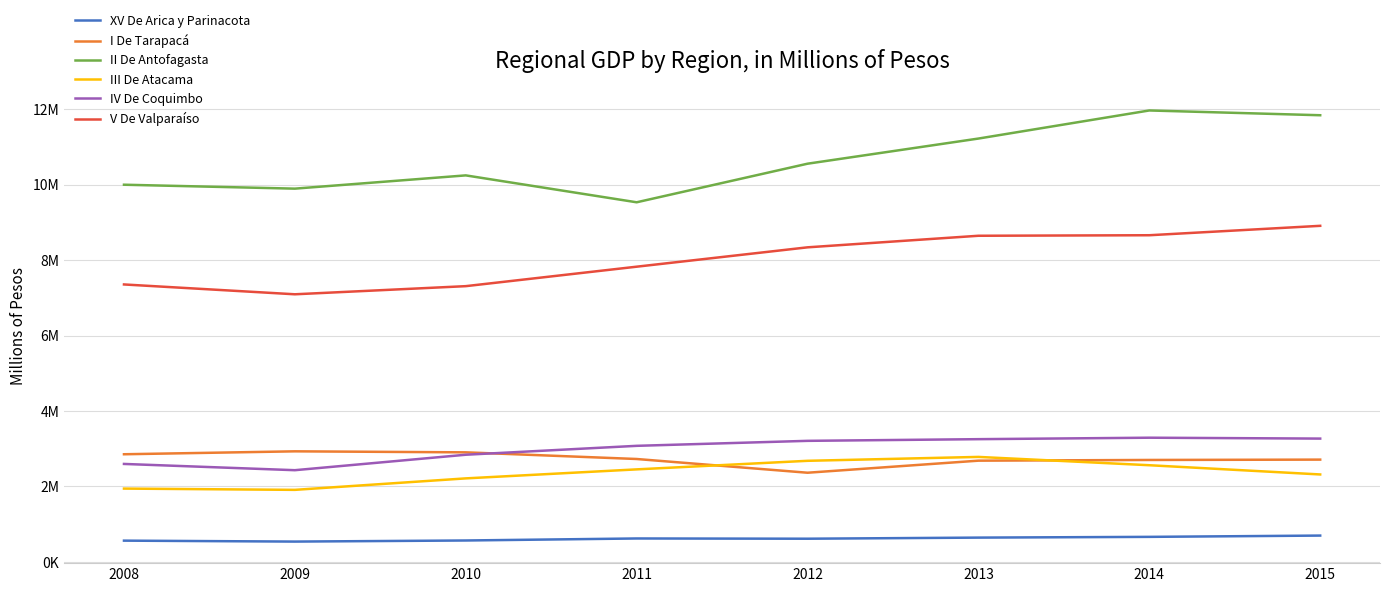

Which category has the highest value in the I De Tarapacá series?

2009